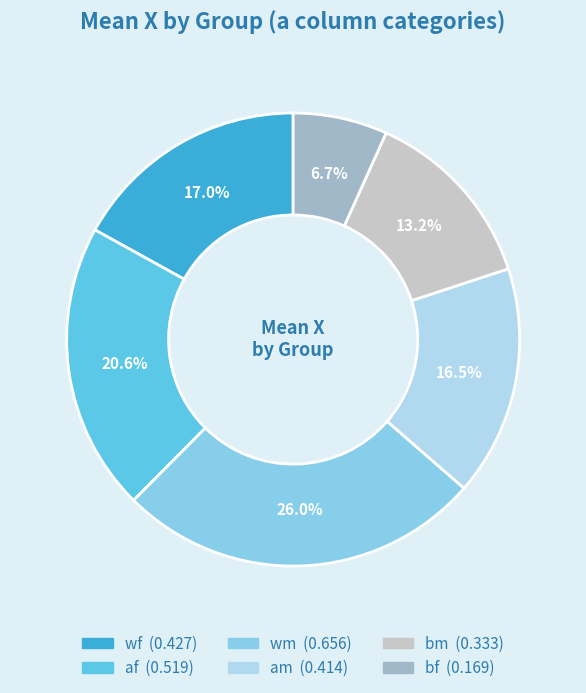

Is it true that bf is 23% of the pie?

False